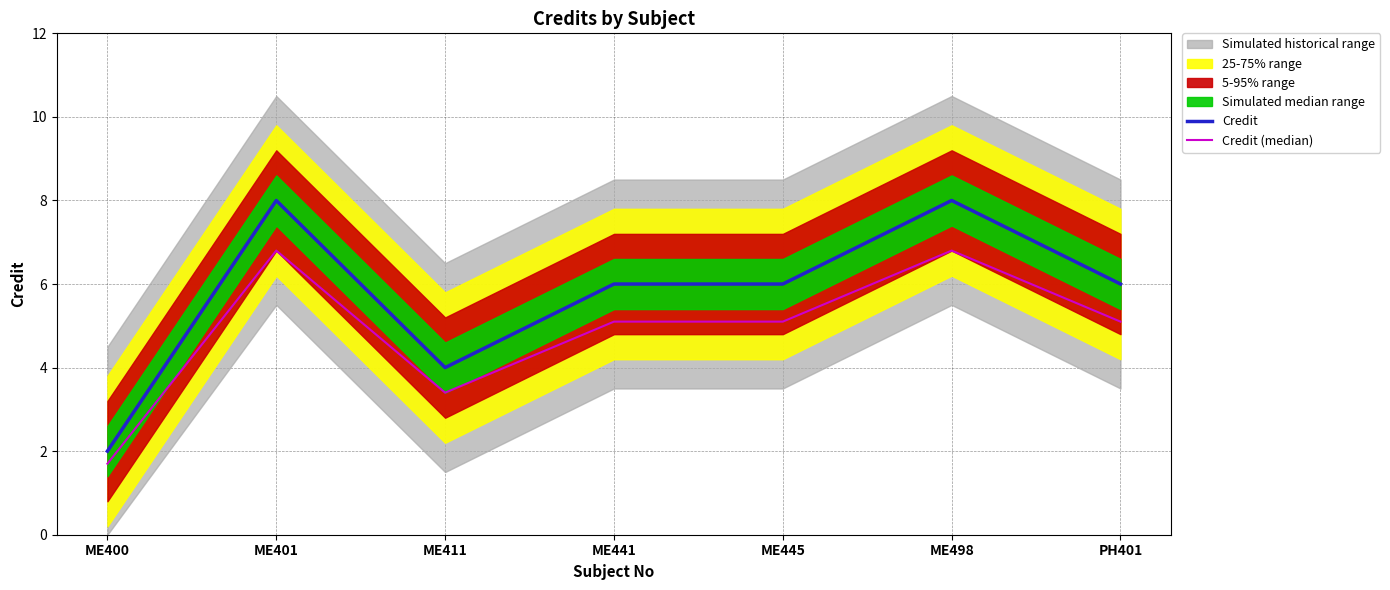

The value of Credit at ME411 is 2.6. True or false?

False